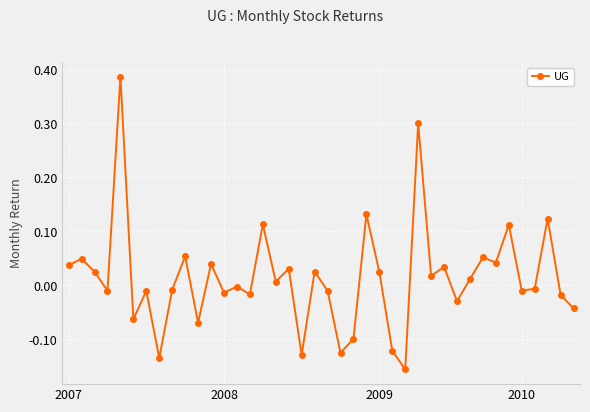

What is the difference between the maximum and minimum values?

0.5